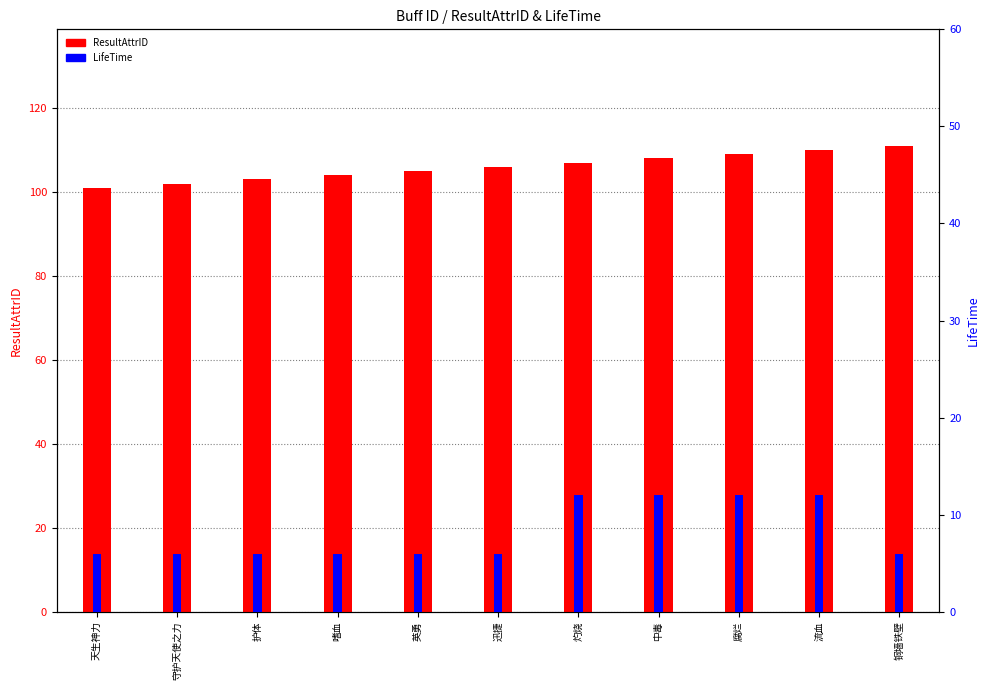

The value of LifeTime at 英勇 is 10. True or false?

False